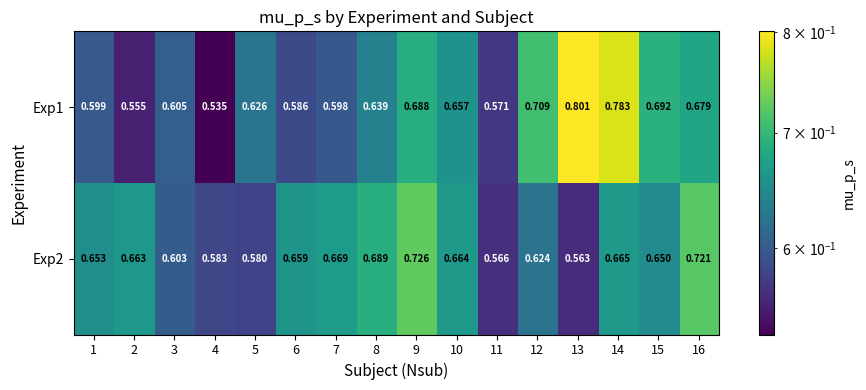

What is the total value across all series at 2?

1.2